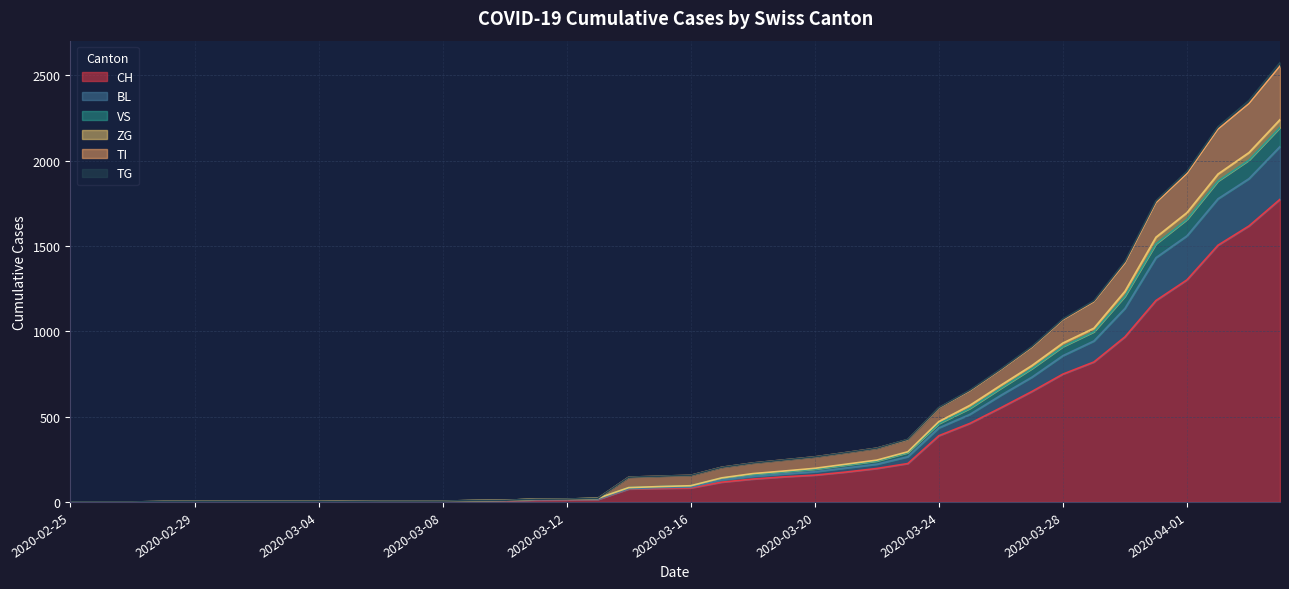

How many lines are shown in the chart?

6